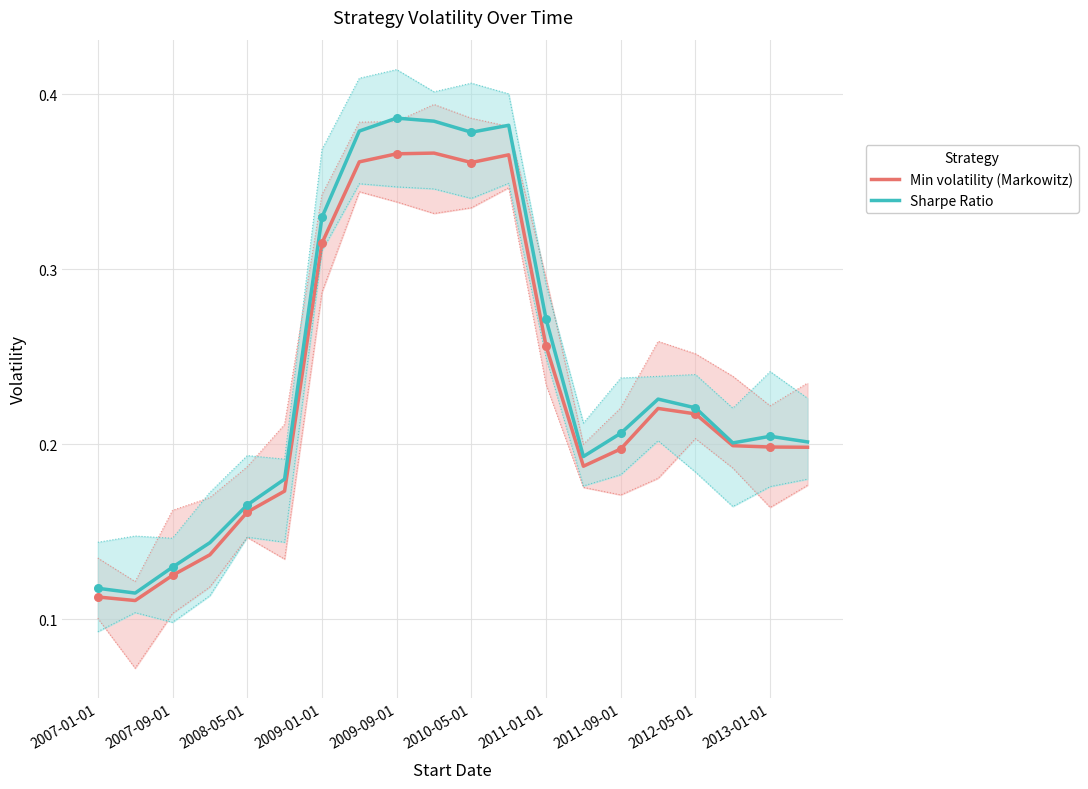

What are all the series names shown in the legend?

Min volatility (Markowitz), Sharpe Ratio